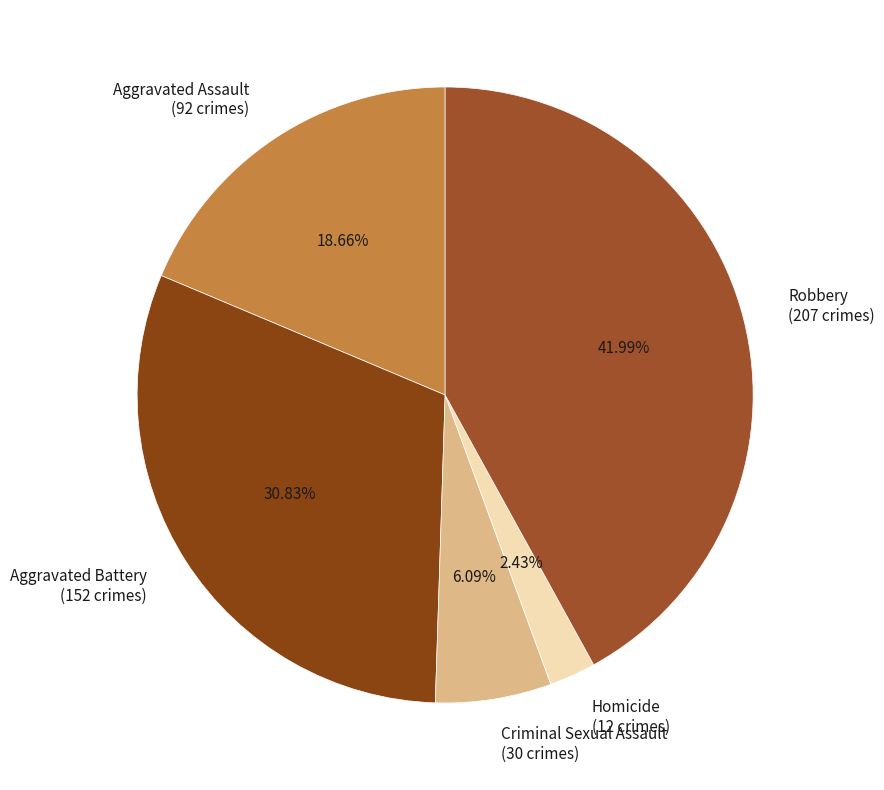

To the nearest percent, what is the average slice percentage?

20%